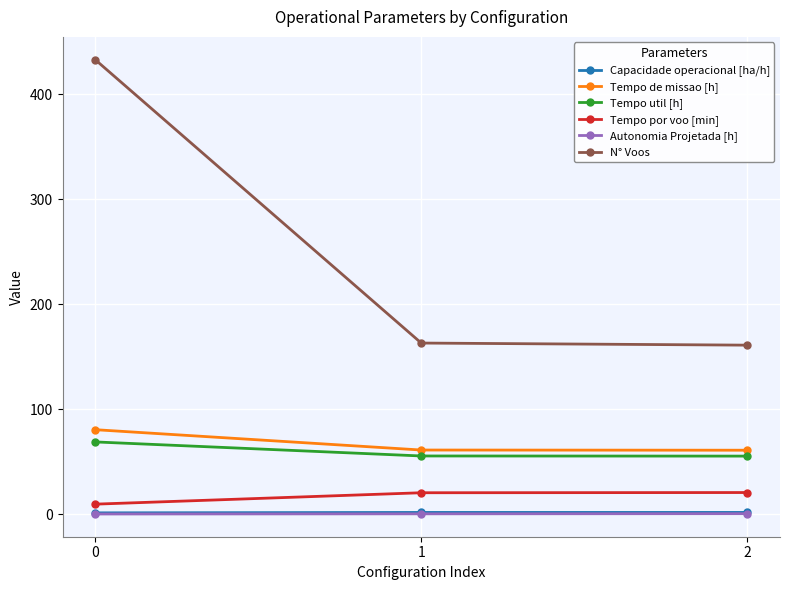

What is the value of the Tempo de missao [h] point at the 3rd from the left?

60.9